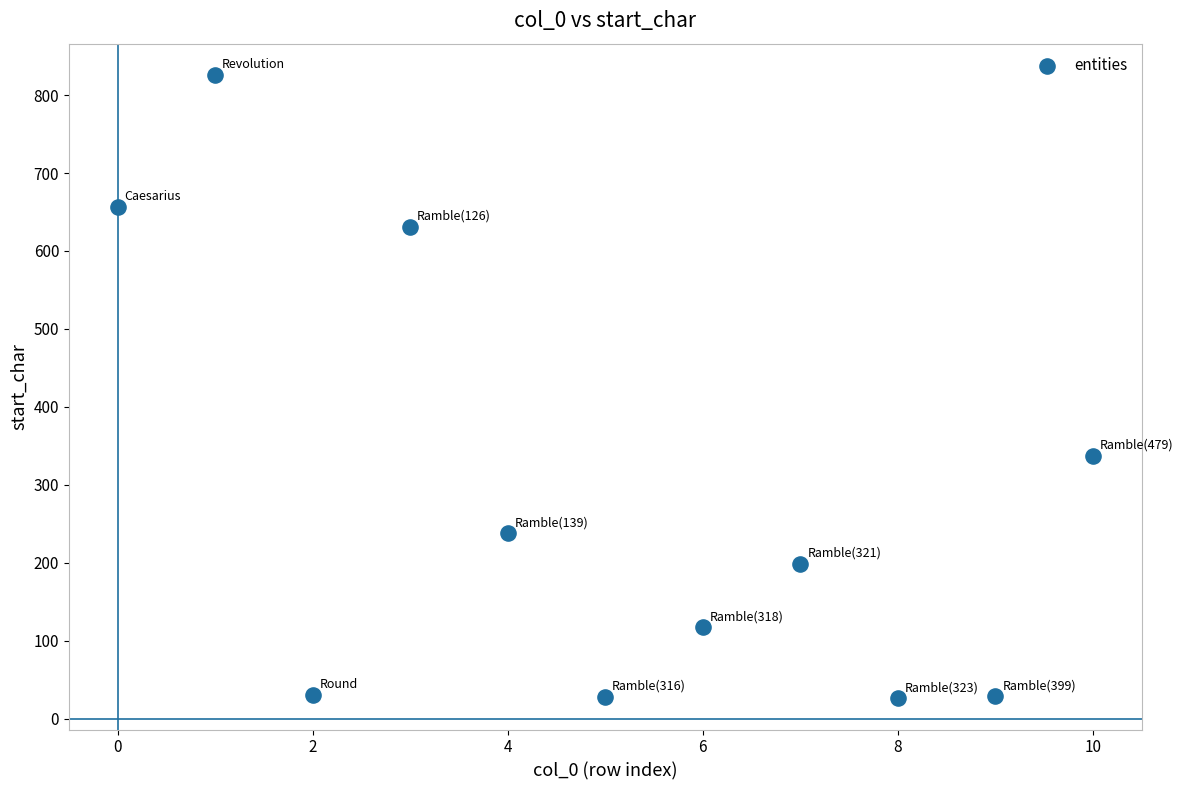

What is the range of Y values (max minus min)?

800